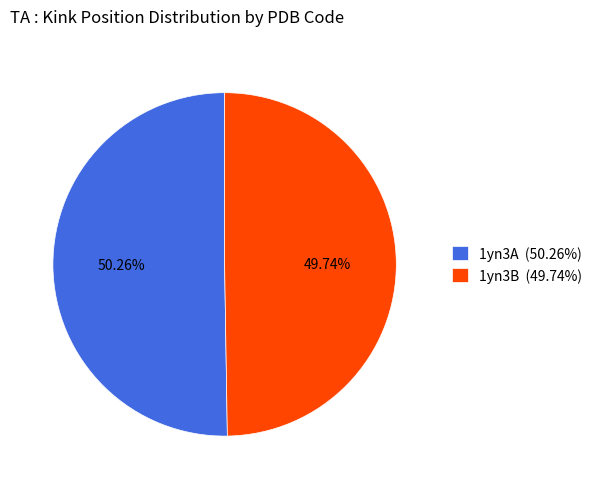

The 1yn3A slice represents 50% of the pie. True or false?

True